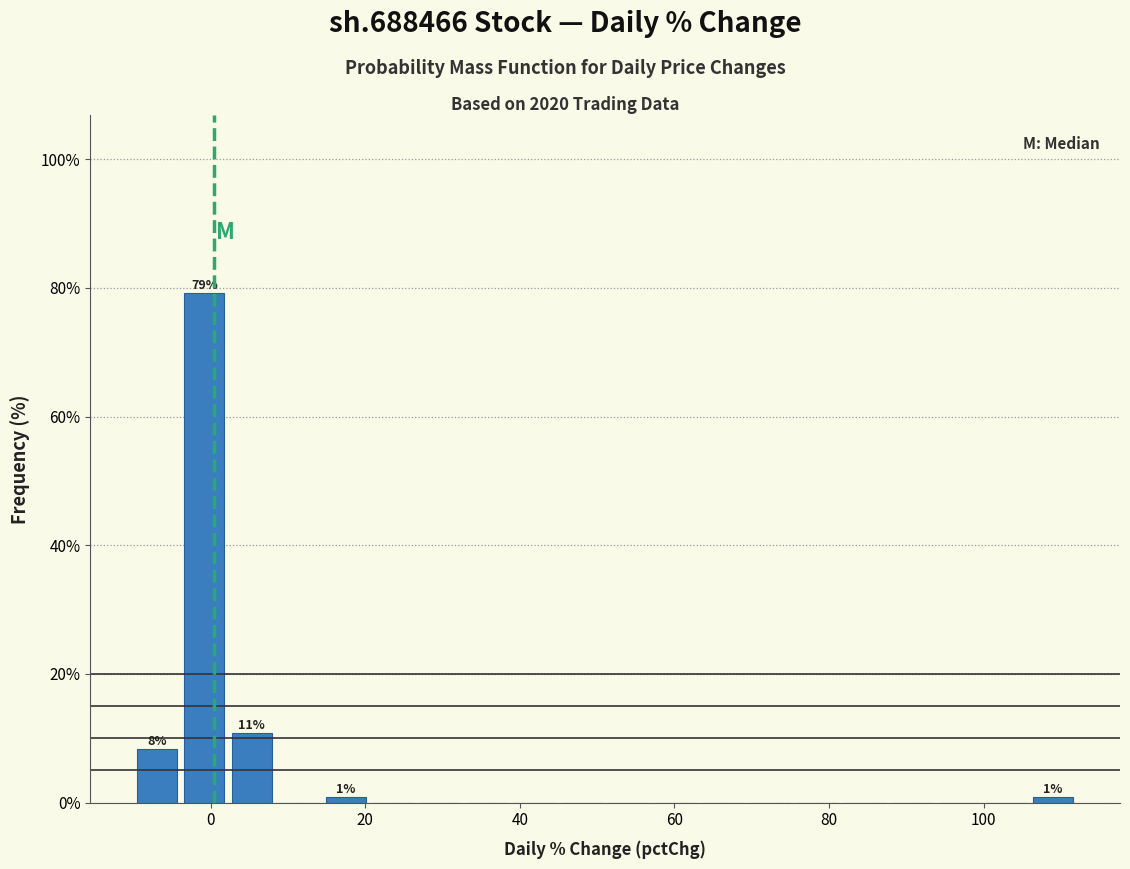

Read against the x-axis, roughly where is the centre of the tallest bar?

0